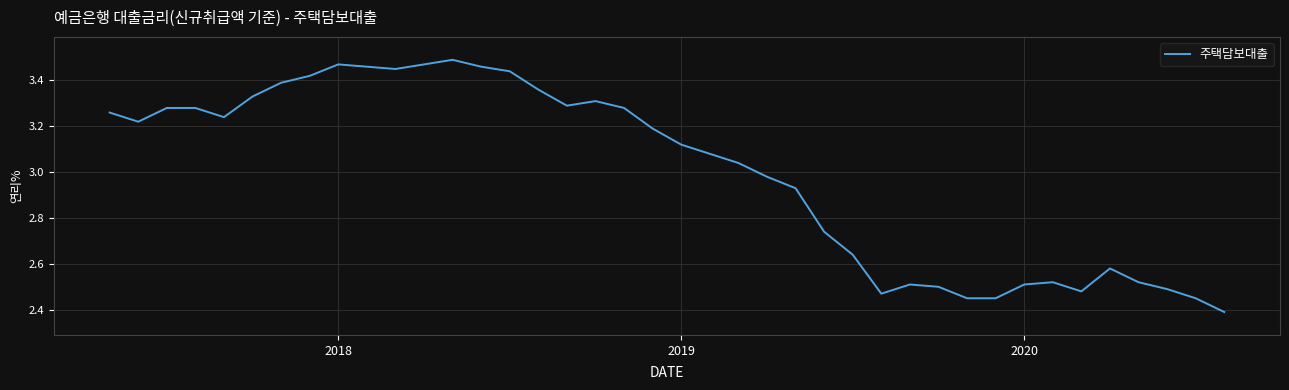

What is the smallest value displayed?

2.4